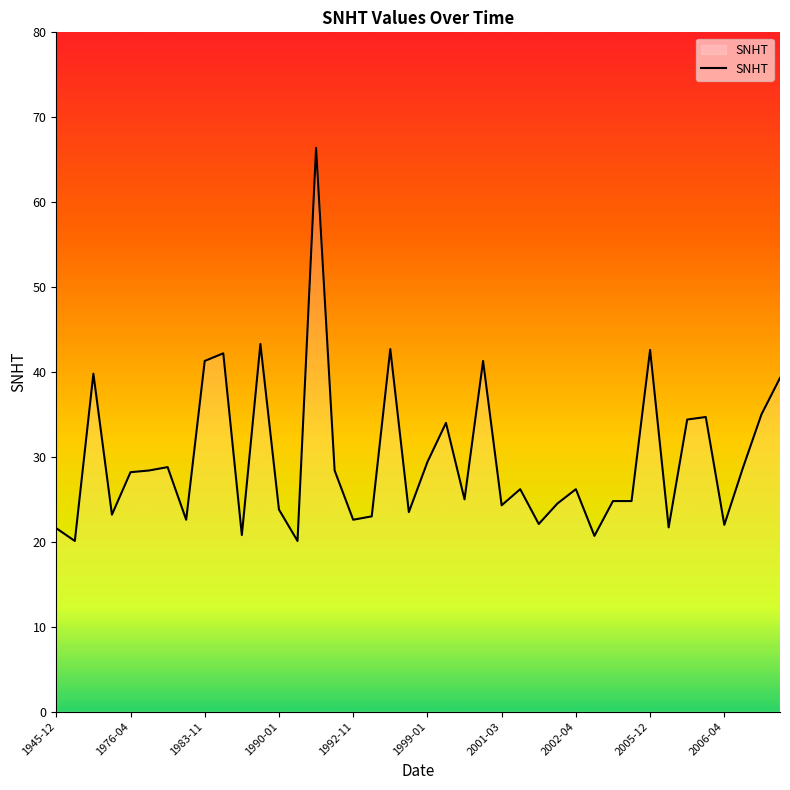

What is the greatest value displayed?

66.4